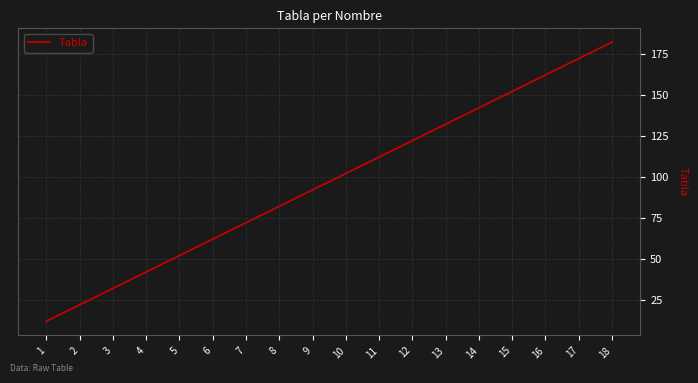

Rank the categories by value from lowest to highest.

1, 2, 3, 4, 5, 6, 7, 8, 9, 10, 11, 12, 13, 14, 15, 16, 17, 18